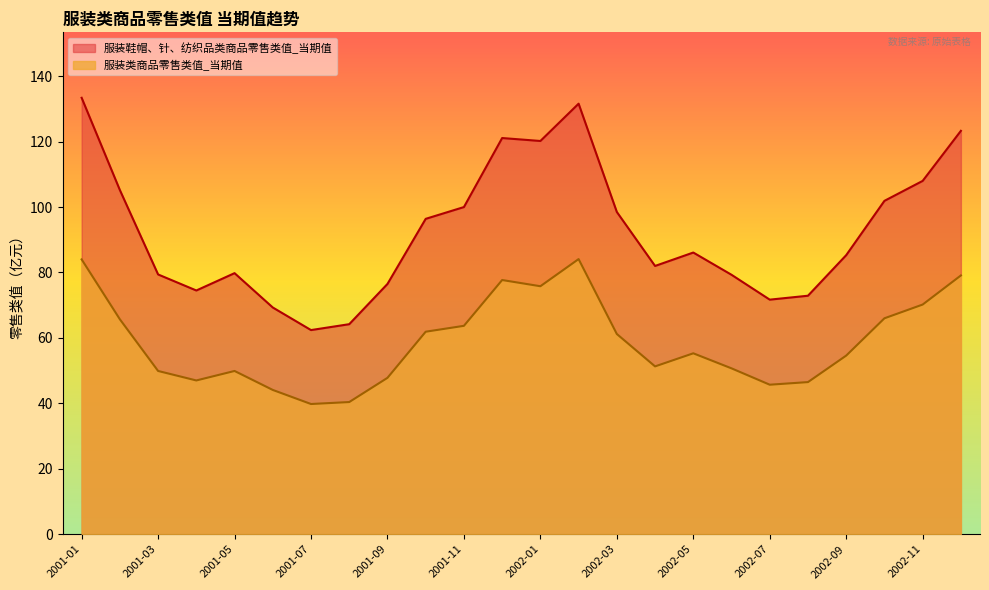

What are all the series names shown in the legend?

服装鞋帽、针、纺织品类商品零售类值_当期值, 服装类商品零售类值_当期值